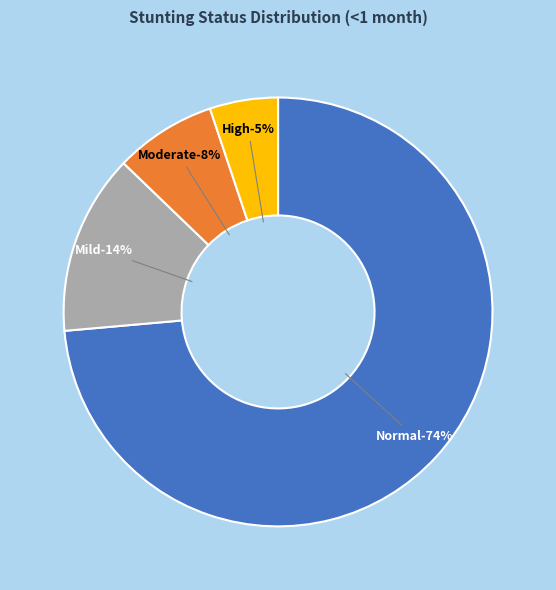

How many segments does this pie chart have?

4